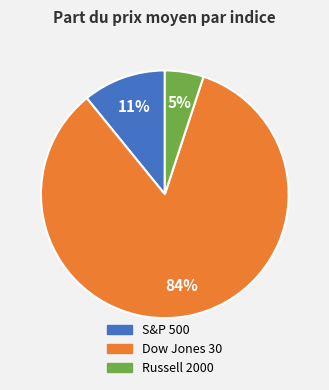

To the nearest percent, what is the average slice percentage?

33%